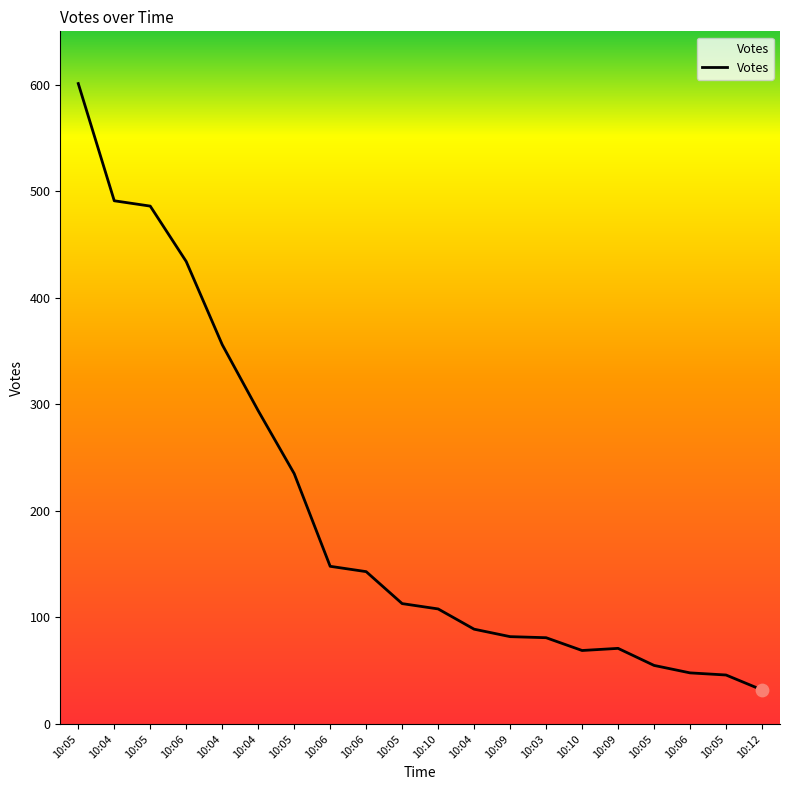

What is the ratio of the value at 10:06 to the value at 10:05?

0.6